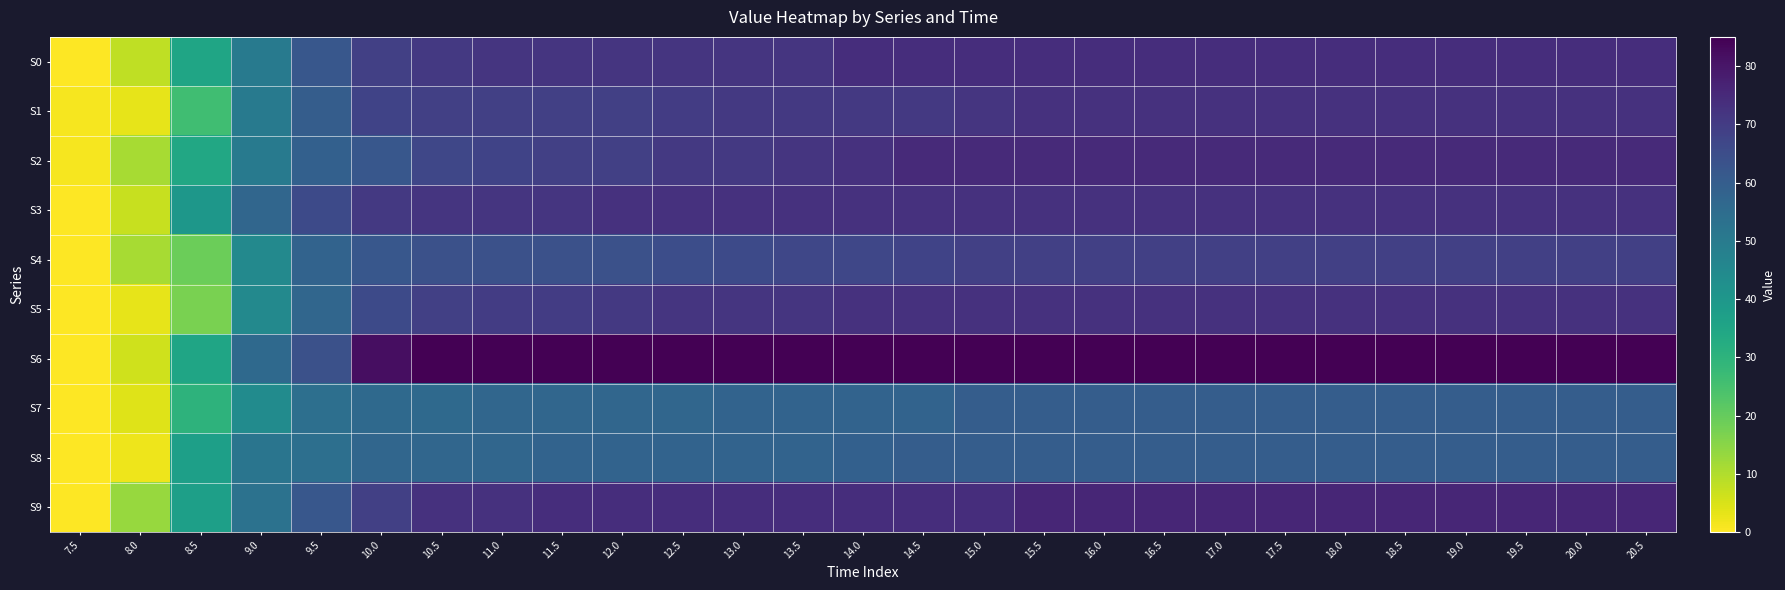

Which series has the largest total across all categories?

S6